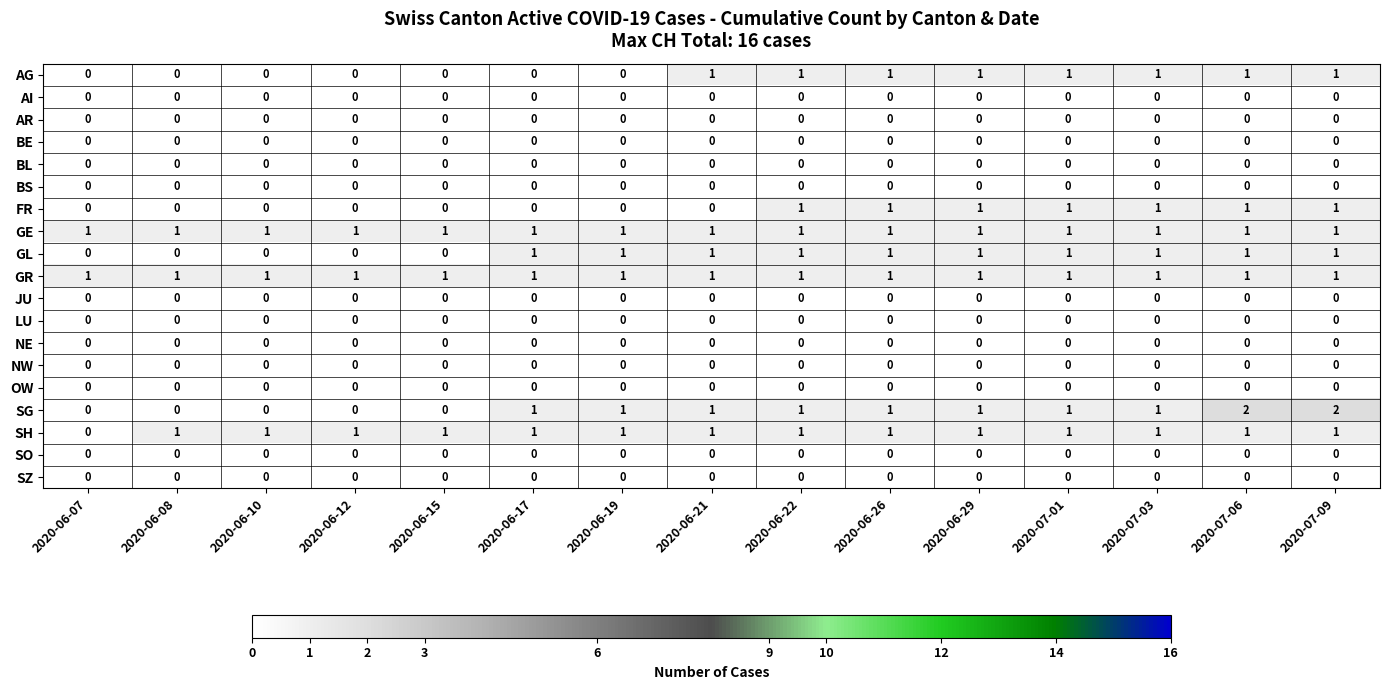

True or false: AI has a value of 0 at 2020-06-17.

True